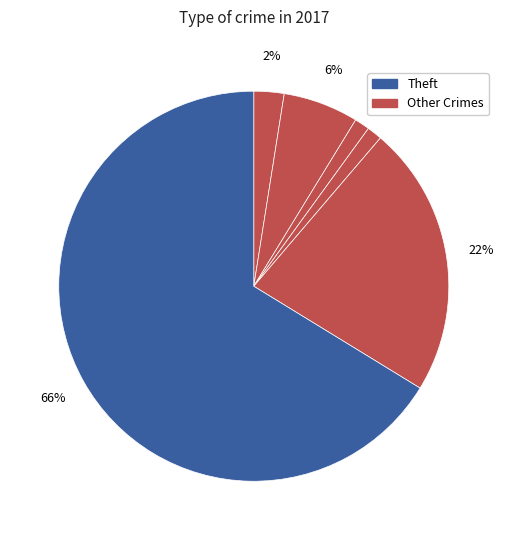

How many segments does this pie chart have?

6